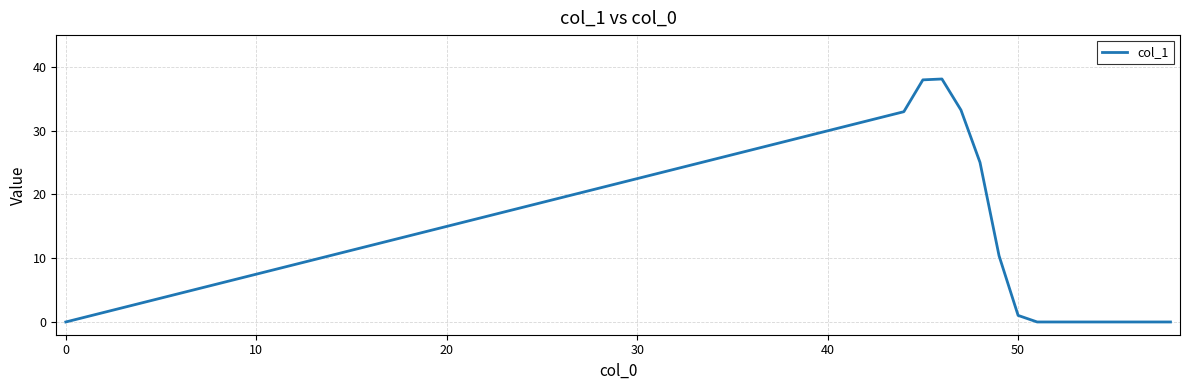

What is the greatest value displayed?

38.1